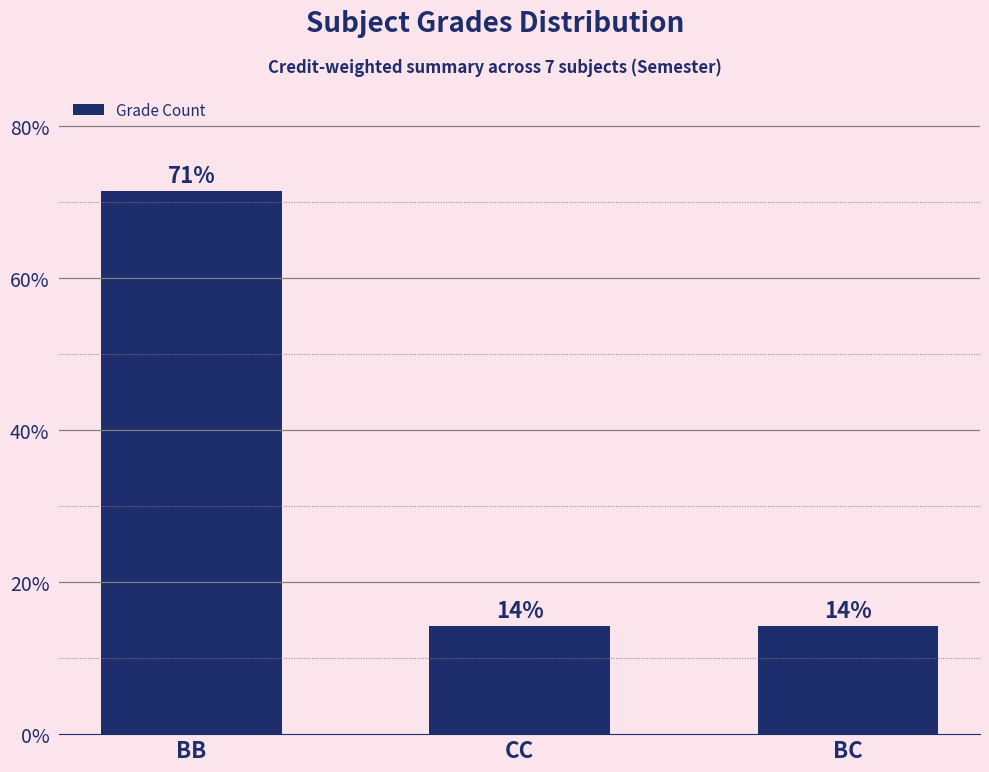

Where is the data nearest to the value 42?

CC